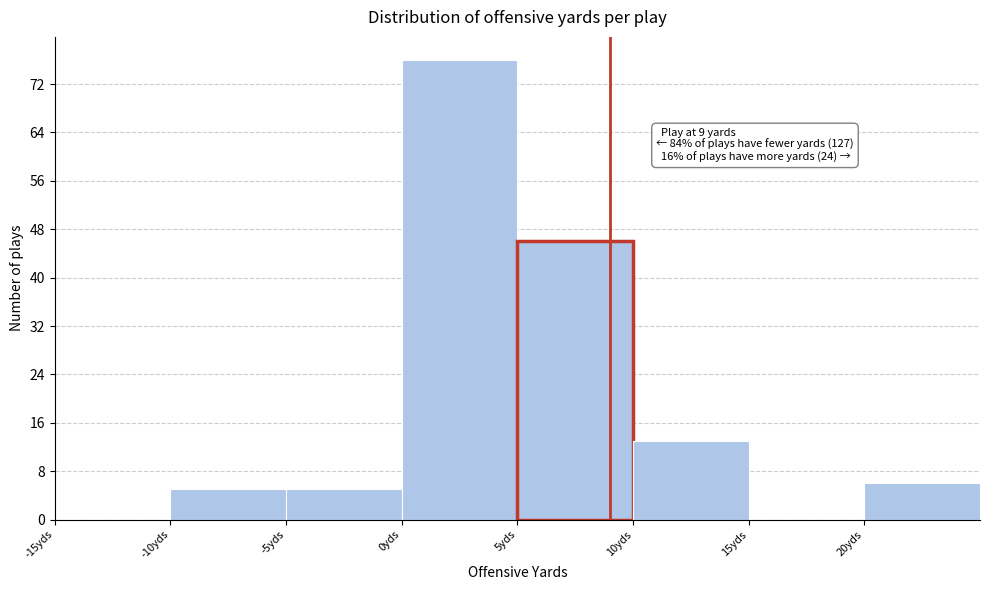

Which range on the x-axis has the tallest bar?

0 to 5